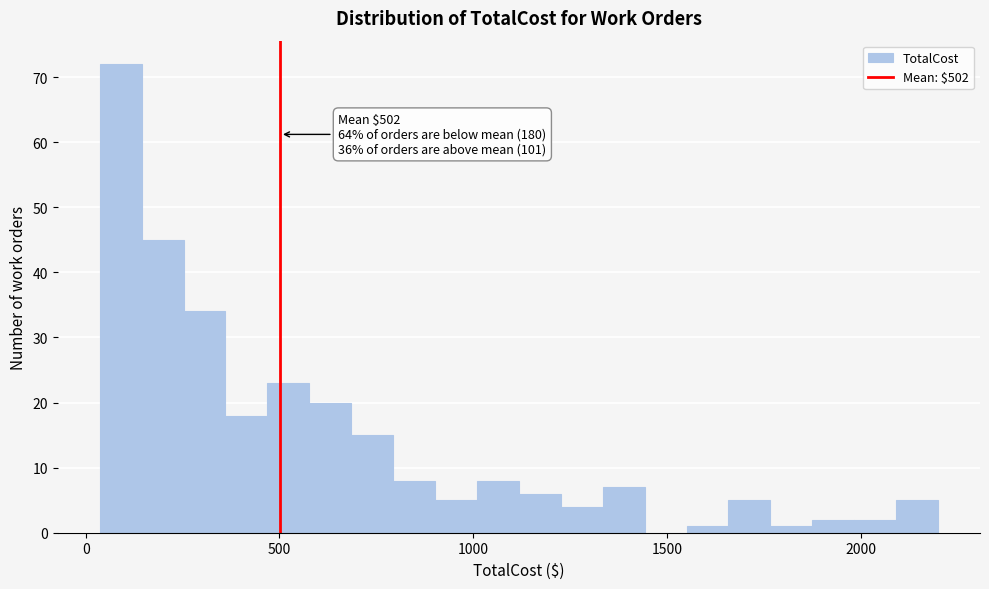

Around what value on the x-axis is the tallest bar? Give the approximate position of its centre, as read against the axis.

100